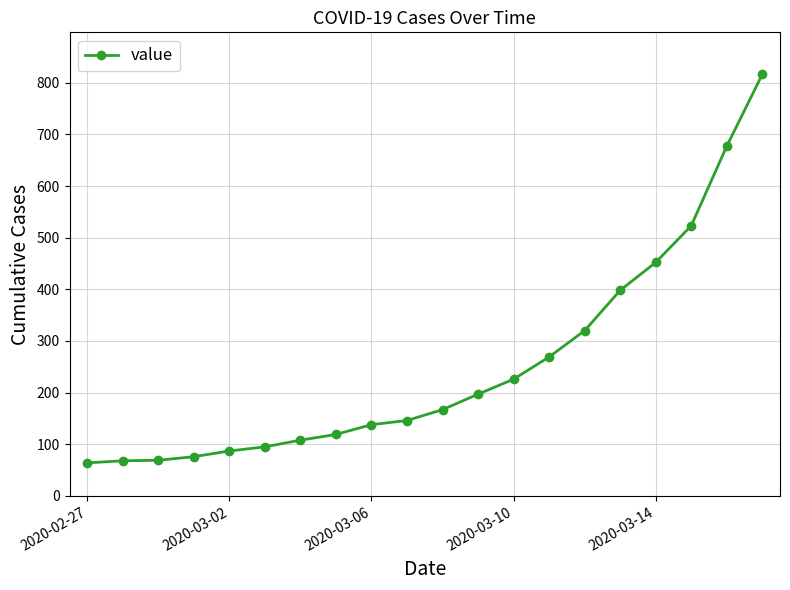

What is the value of the 19th point from the left?

677